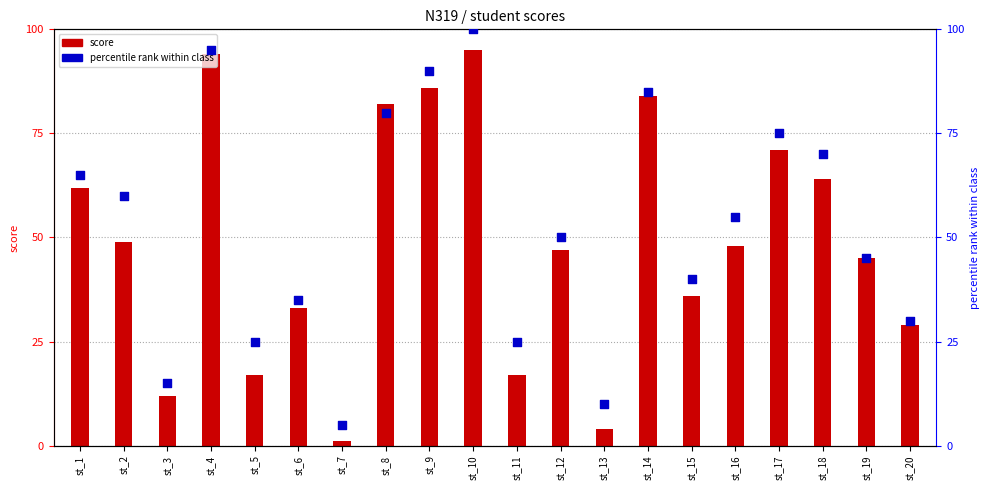

Which series has the largest total across all categories?

percentile rank within class